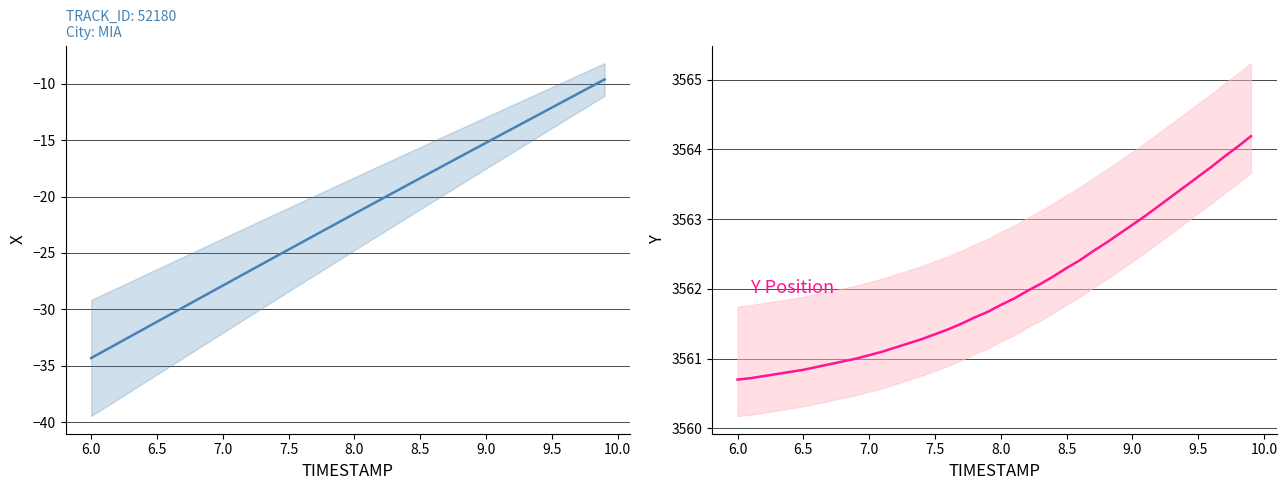

True or false: X Position and Y Position intersect in this chart.

False